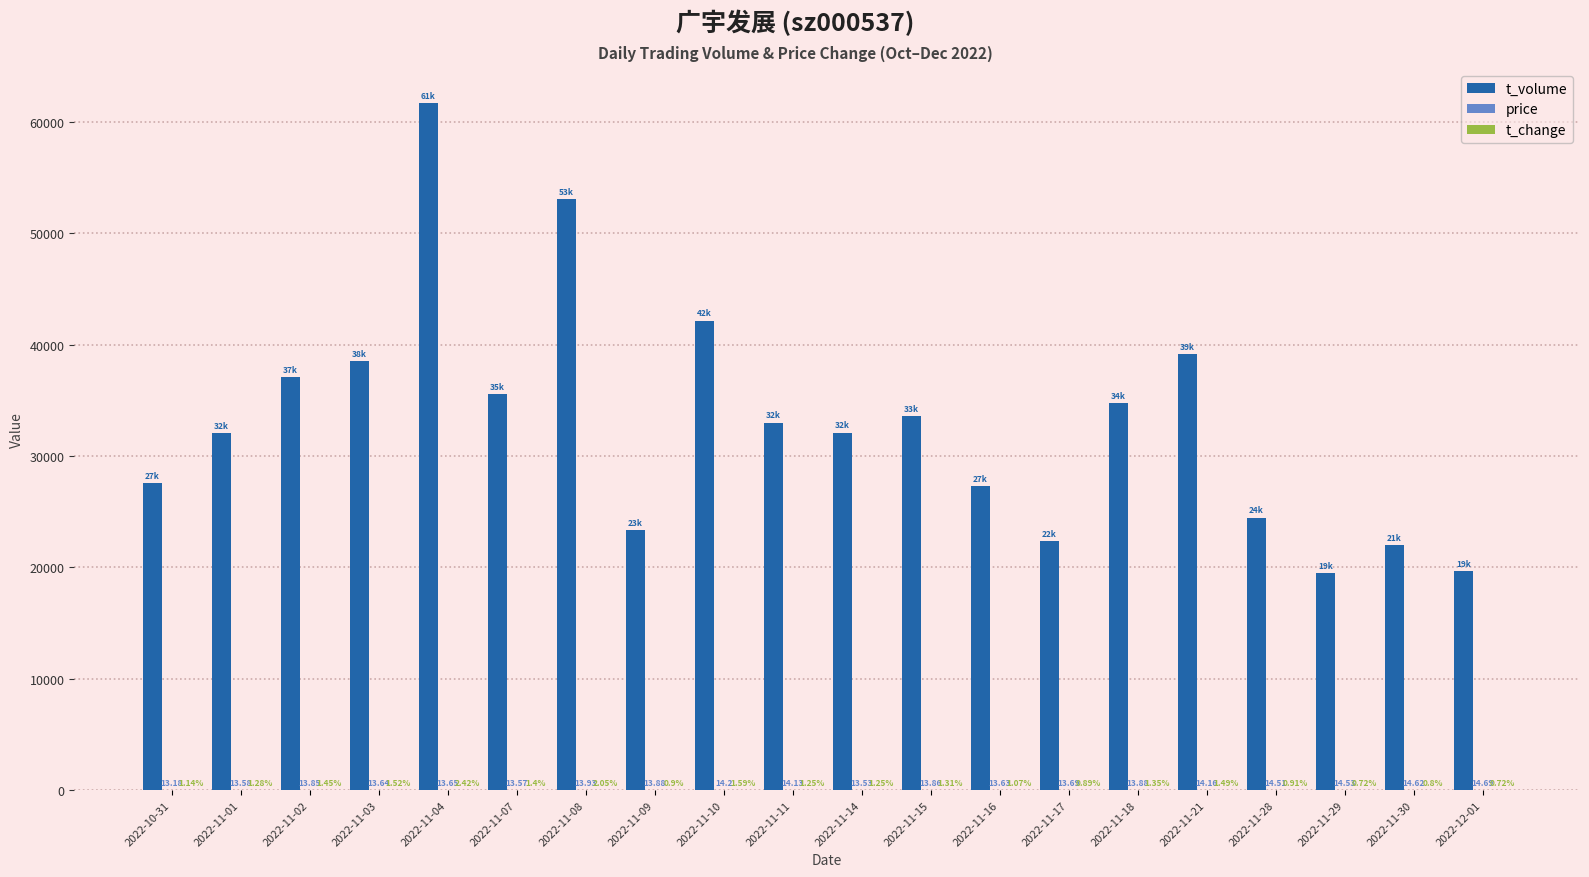

How many categories are shown in the chart?

20